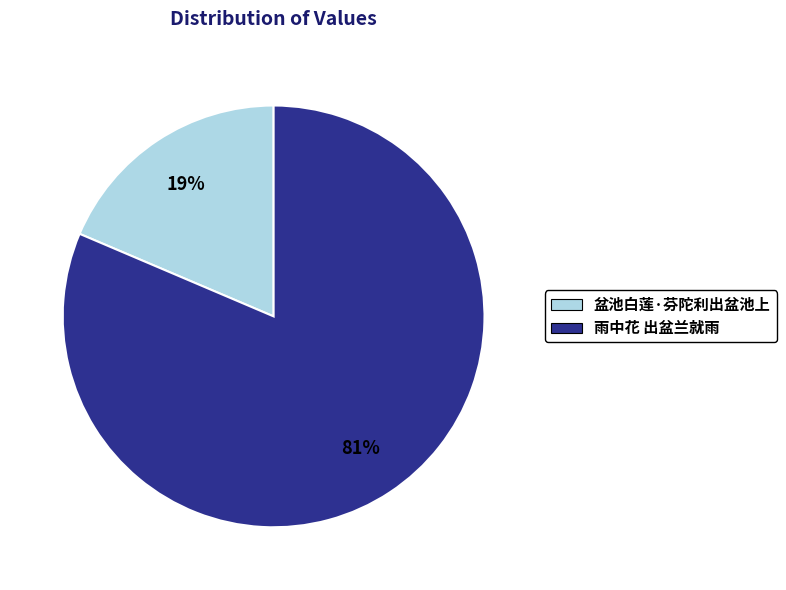

To the nearest percent, what is the combined percentage of 雨中花 出盆兰就雨 and 盆池白莲·芬陀利出盆池上?

100%